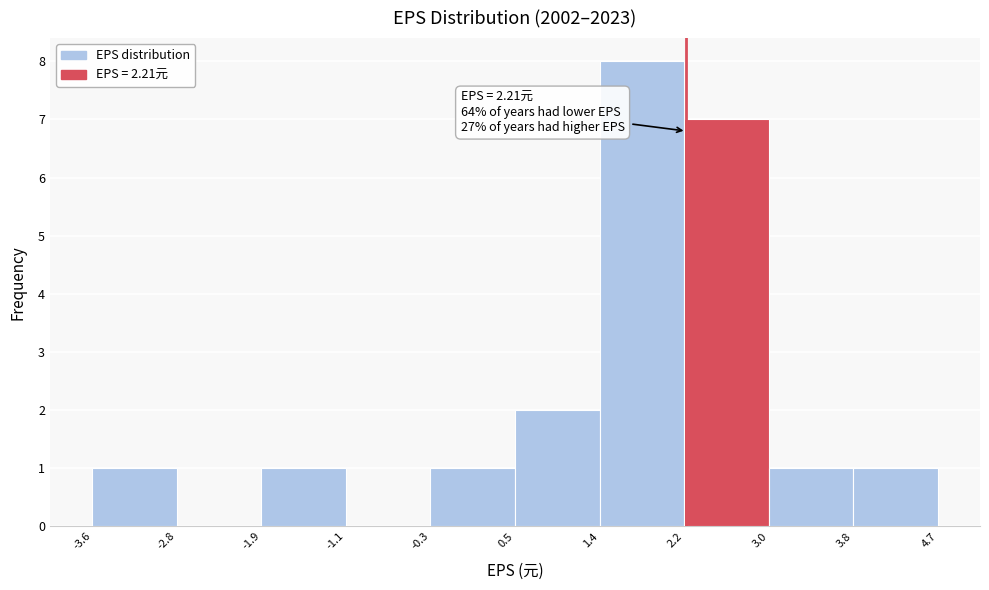

Which range on the x-axis has the tallest bar?

1.4 to 2.2